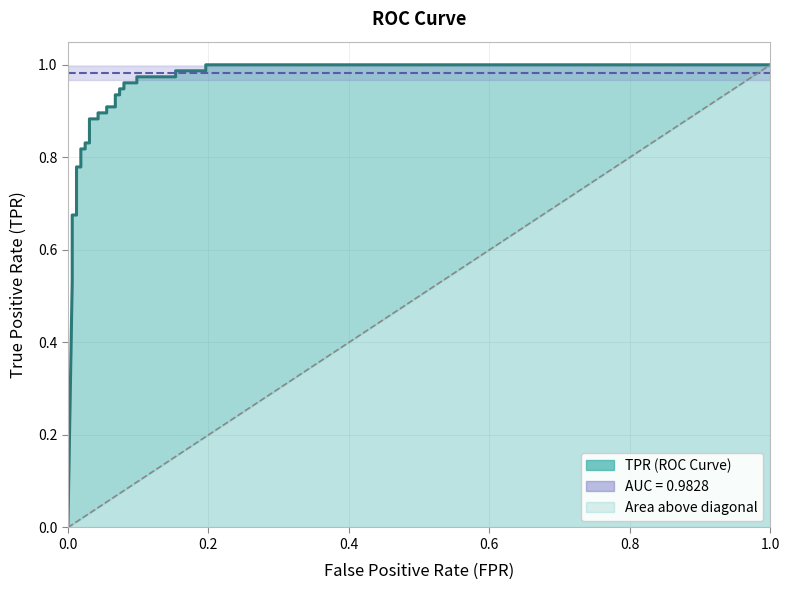

How many times do roc_auc and tpr cross each other?

1